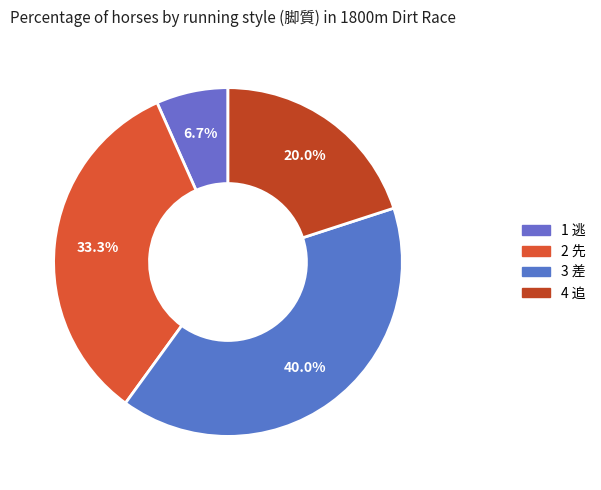

True or false: 1 逃 accounts for 7% of the total.

True